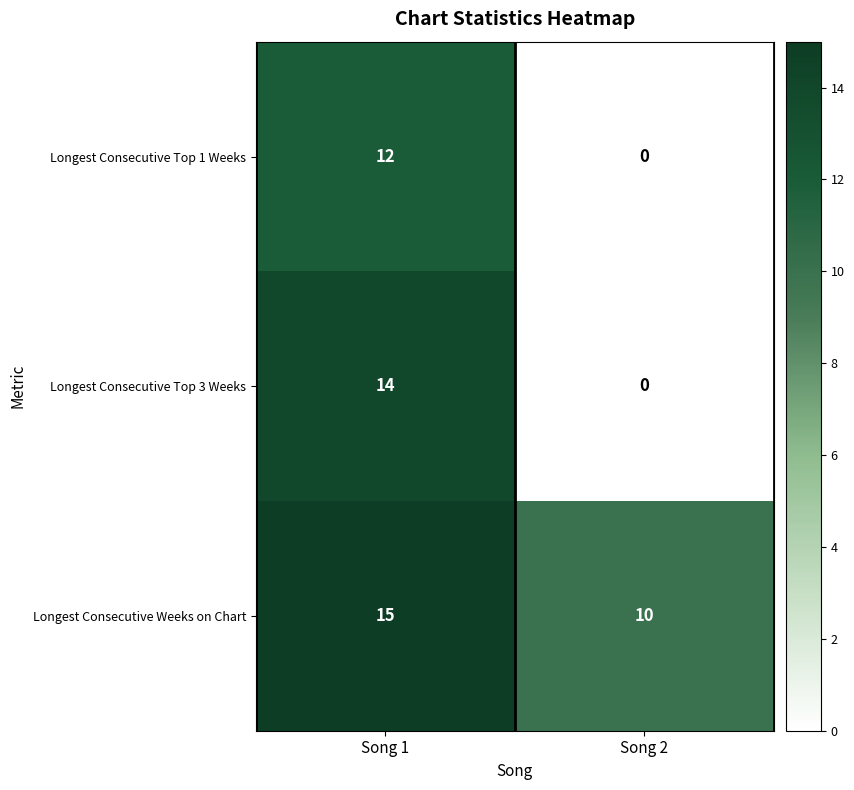

What is the sum of the Longest Consecutive Weeks on Chart values at Song 2 and Song 1?

25